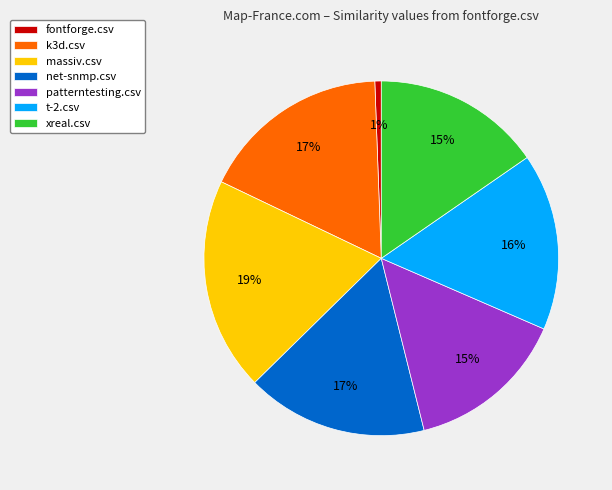

To the nearest percent, what is the difference between the k3d.csv and t-2.csv slice percentages?

1%